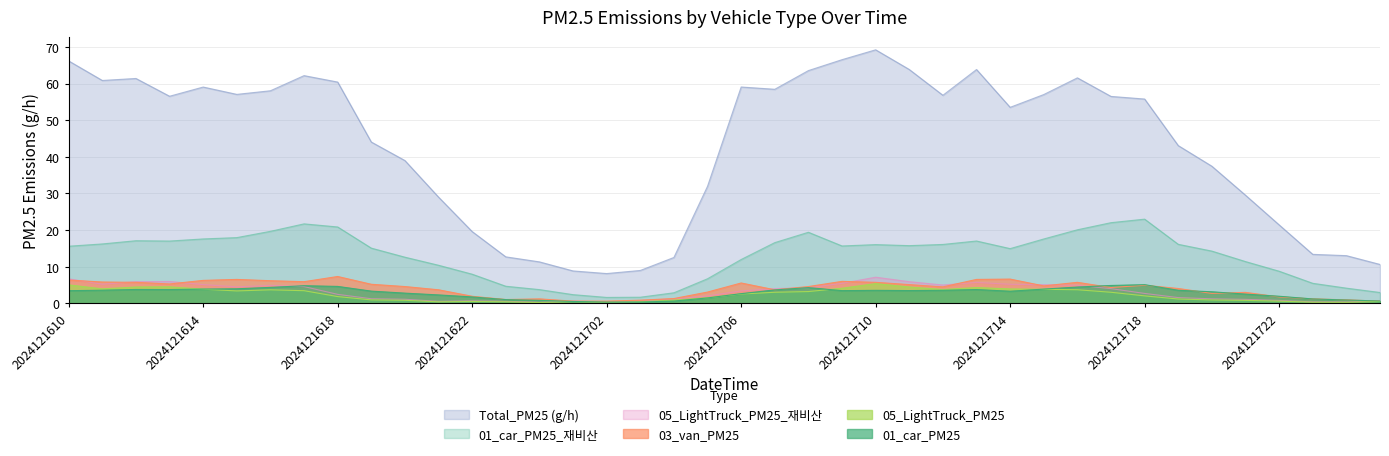

Which category has the lowest value in the 05_LightTruck_PM25 series?

2024121700